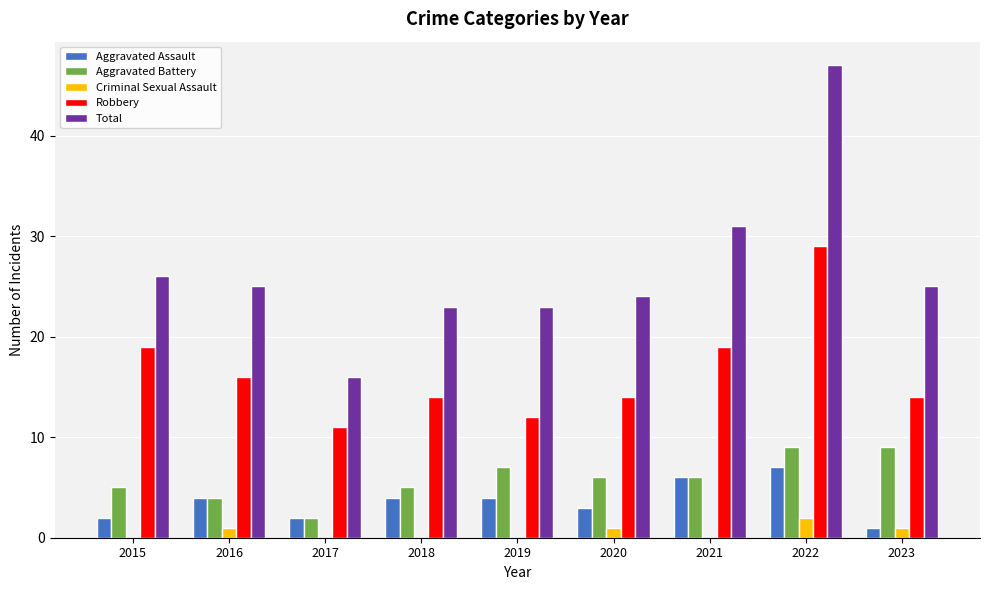

What is the sum of all Robbery values?

148